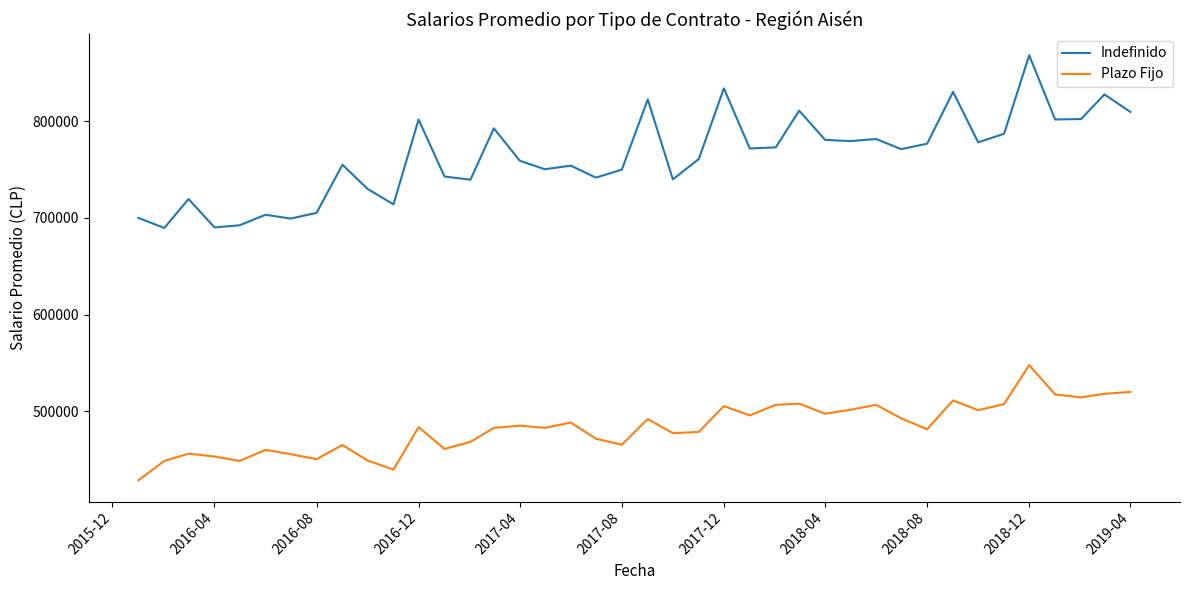

Does the chart display data point markers on the line(s)?

No